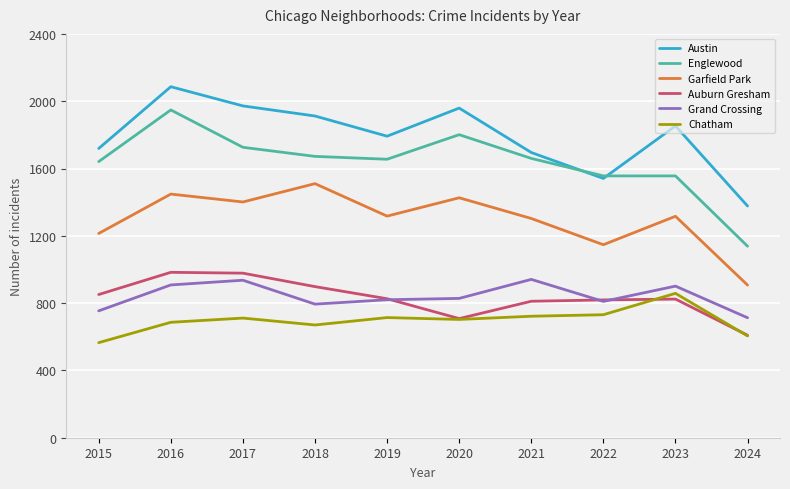

True or false: Auburn Gresham and Garfield Park intersect in this chart.

False